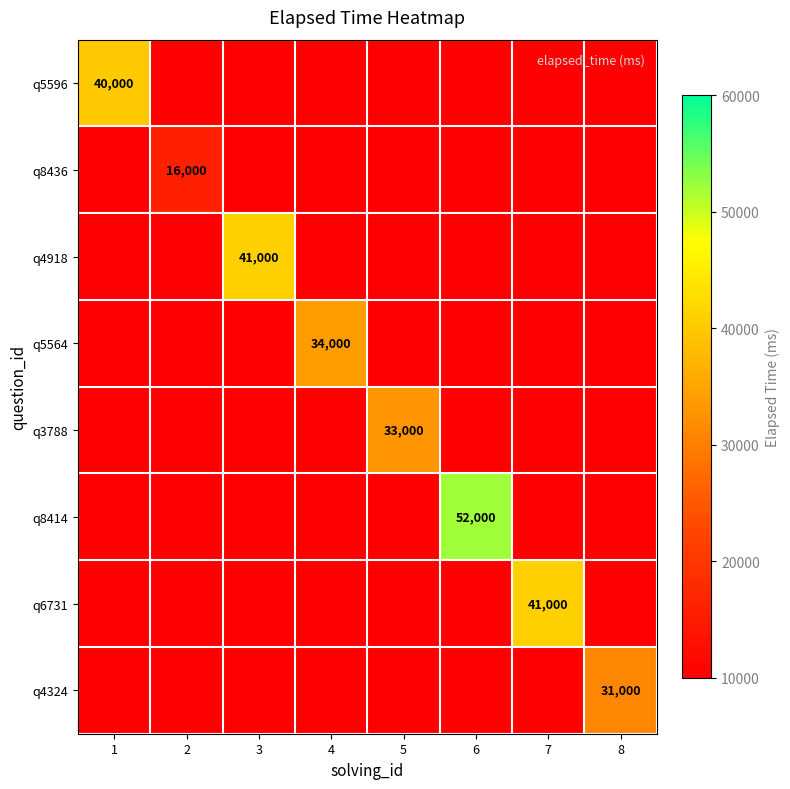

At how many categories does at least one series exceed 18958?

7